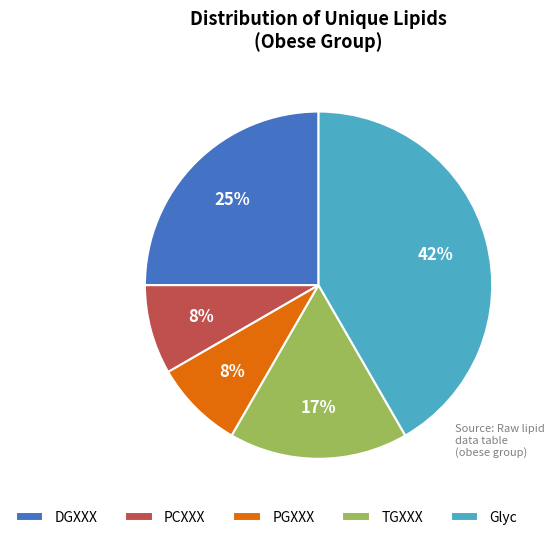

To the nearest percent, what is the average slice percentage?

20%